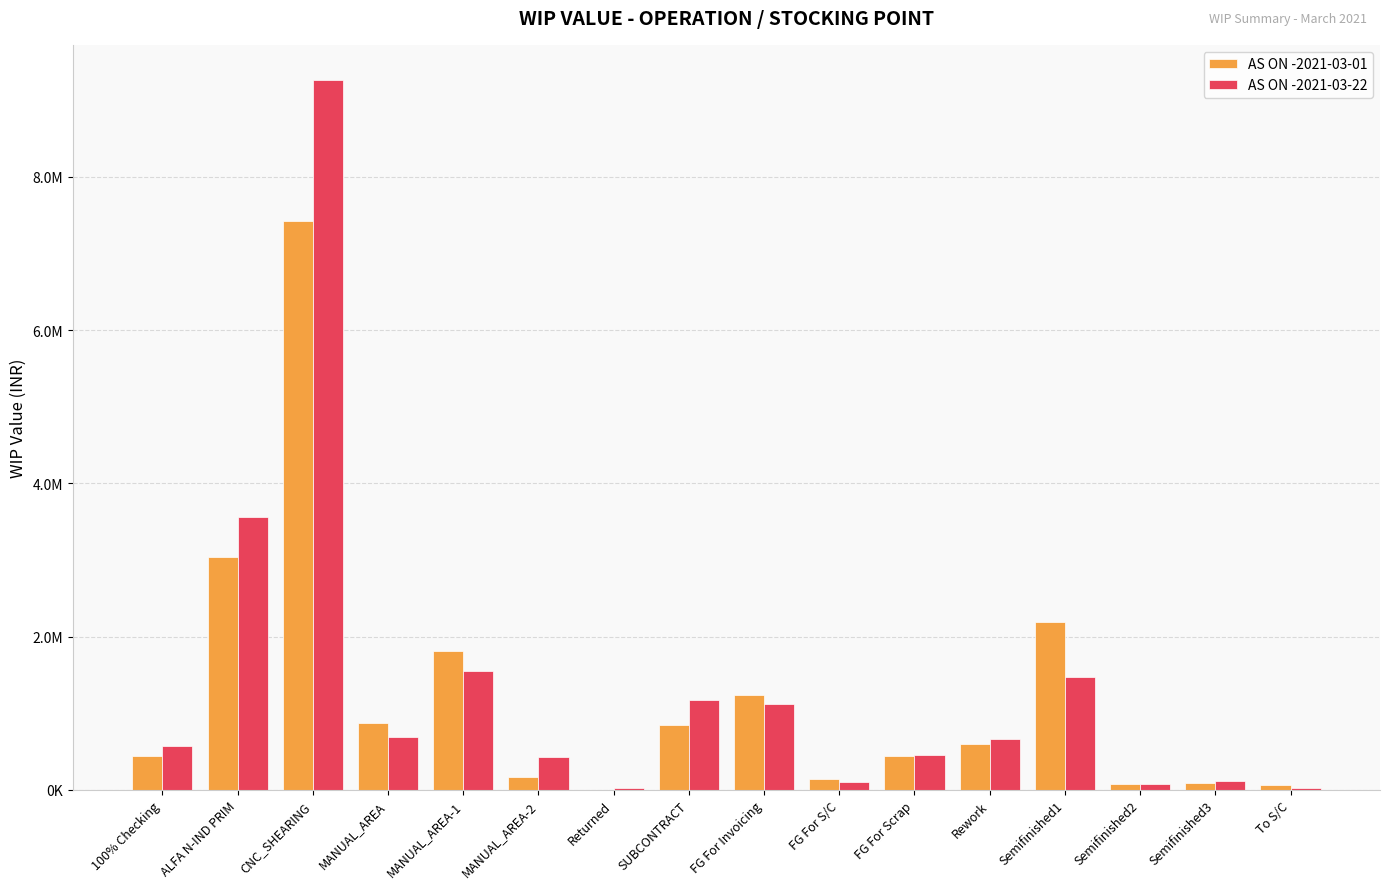

Are the bars horizontal?

No